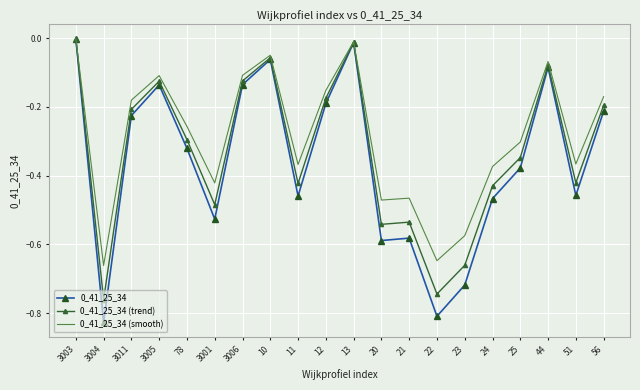

Which label corresponds to the smallest value in the chart?

3004